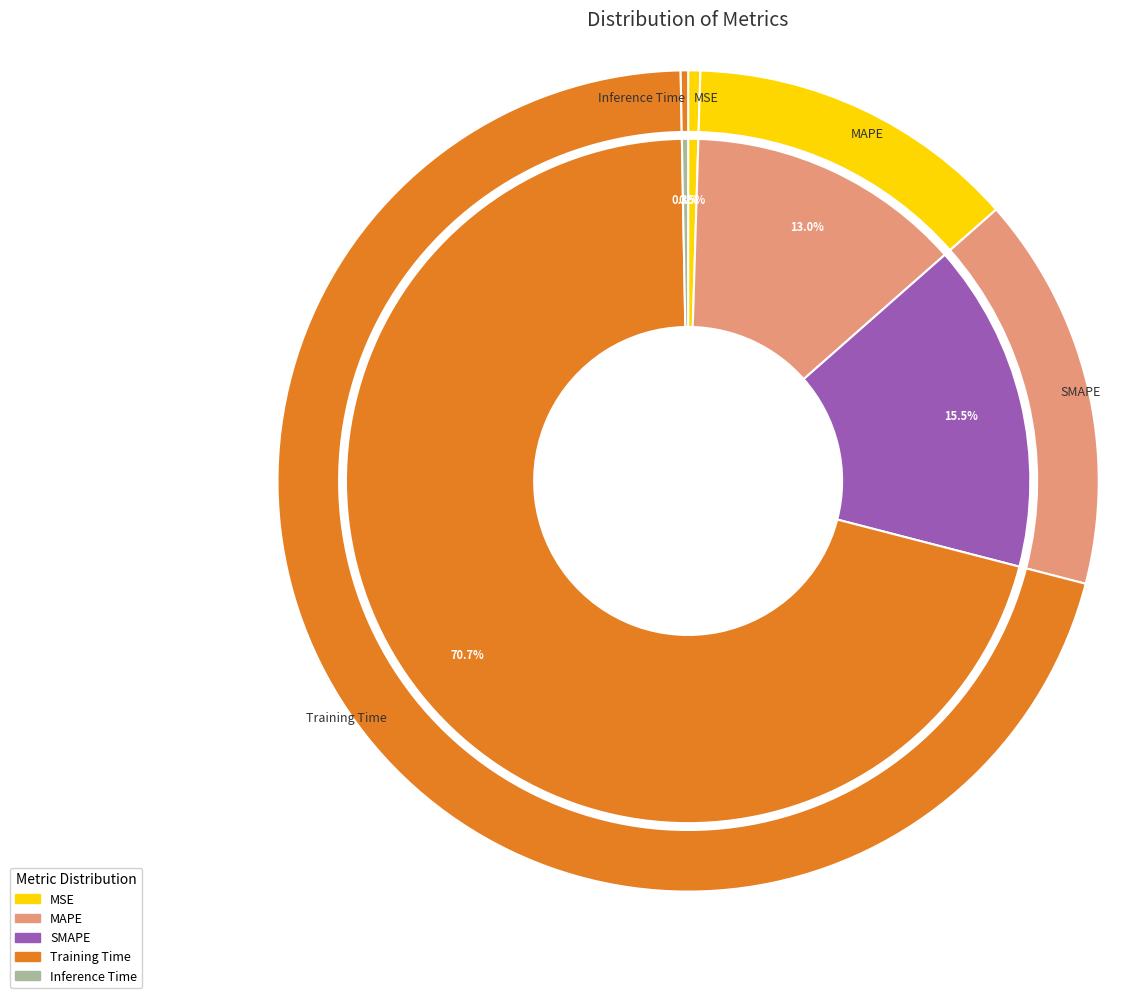

What is the largest slice in the pie chart?

Training Time